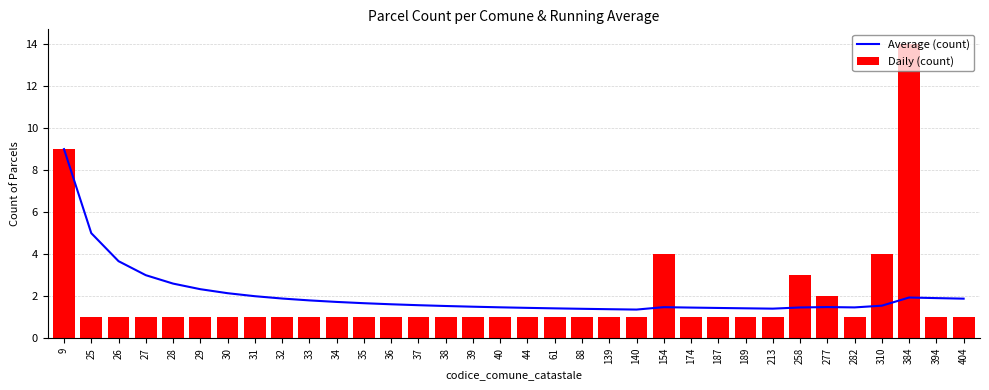

True or false: Daily (count) has a value of 1.0 at 139.

True